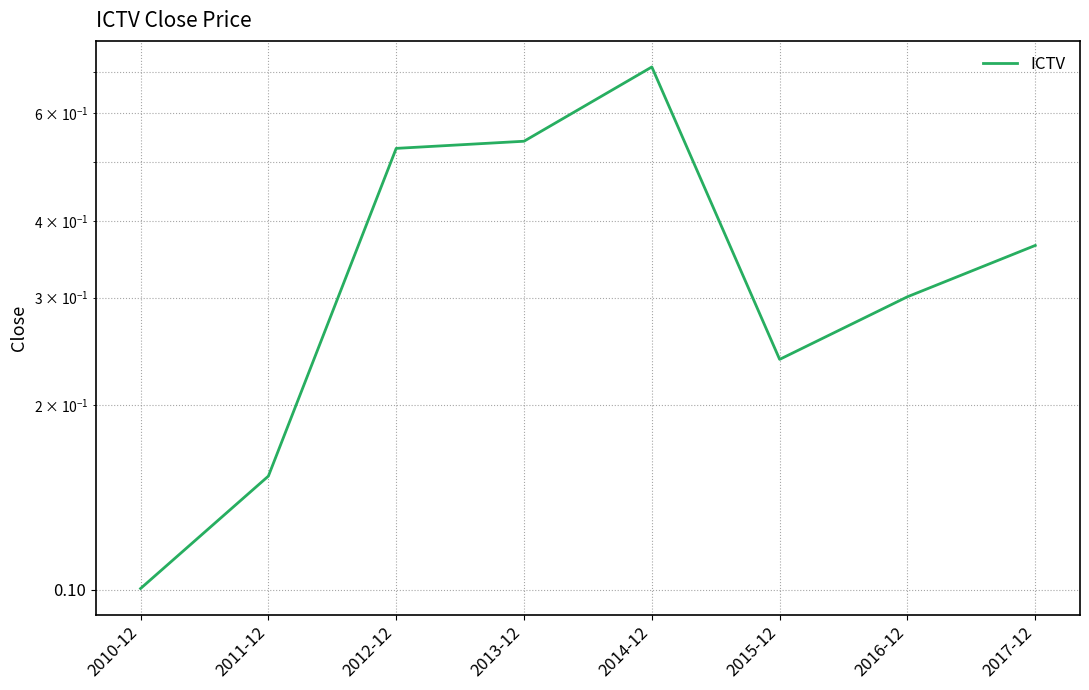

What is the label of the 2nd point from the left?

2011-12